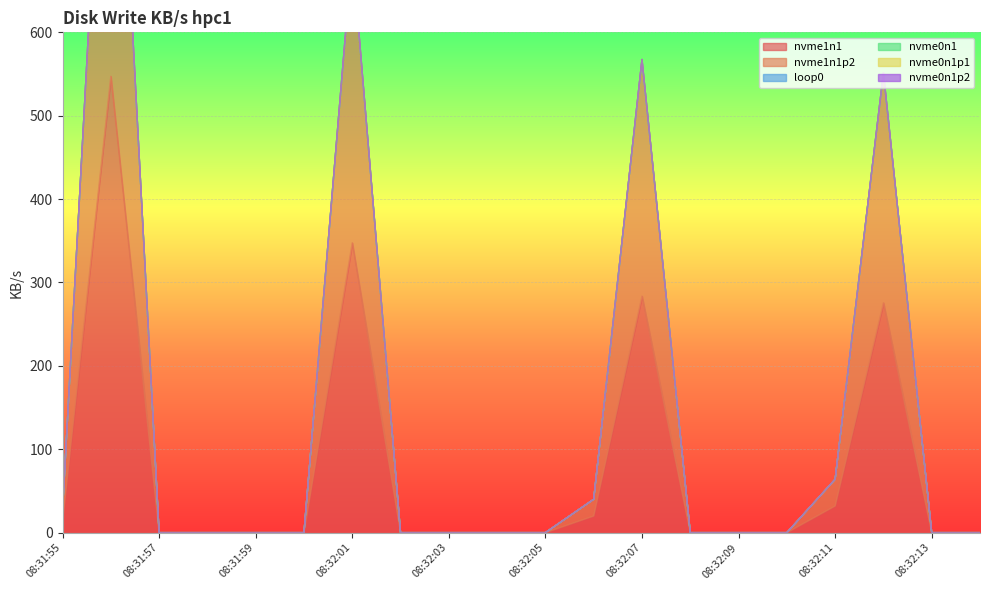

Which category has the lowest value in the nvme1n1 series?

08:31:57